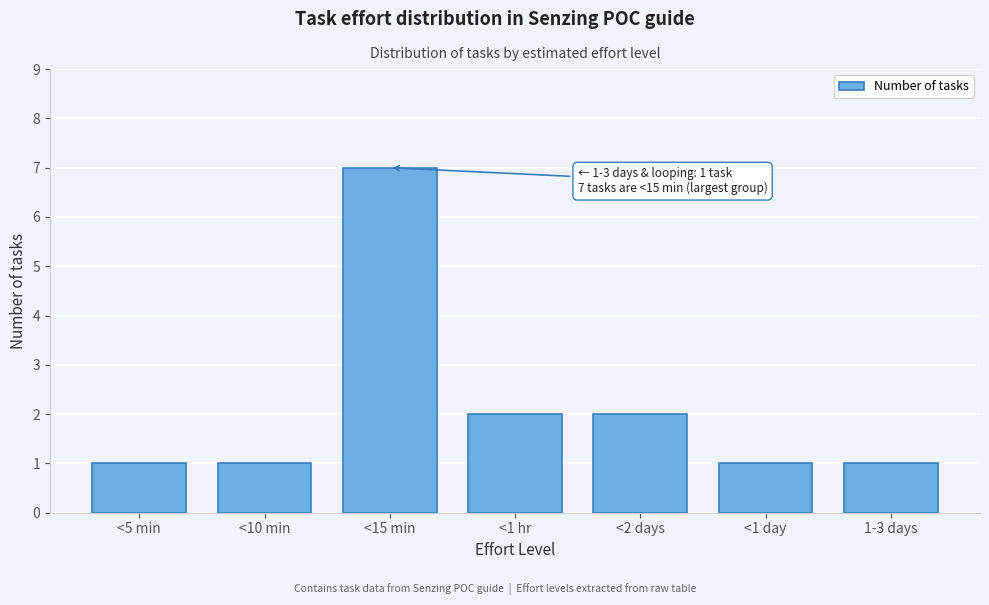

Reading left to right, extract all data points from this chart.

1	1	7	2	2	1	1